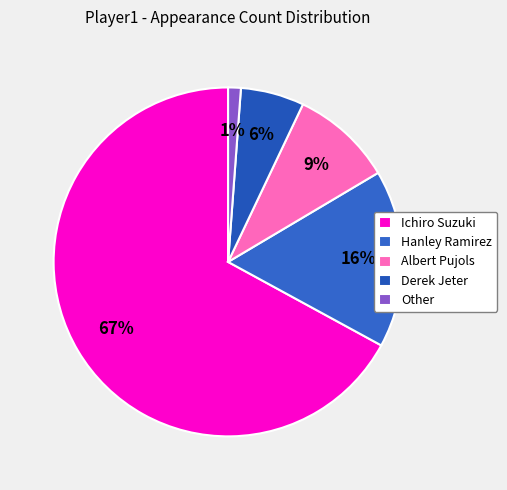

Rank the categories by value from highest to lowest.

Ichiro Suzuki, Hanley Ramirez, Albert Pujols, Derek Jeter, Other